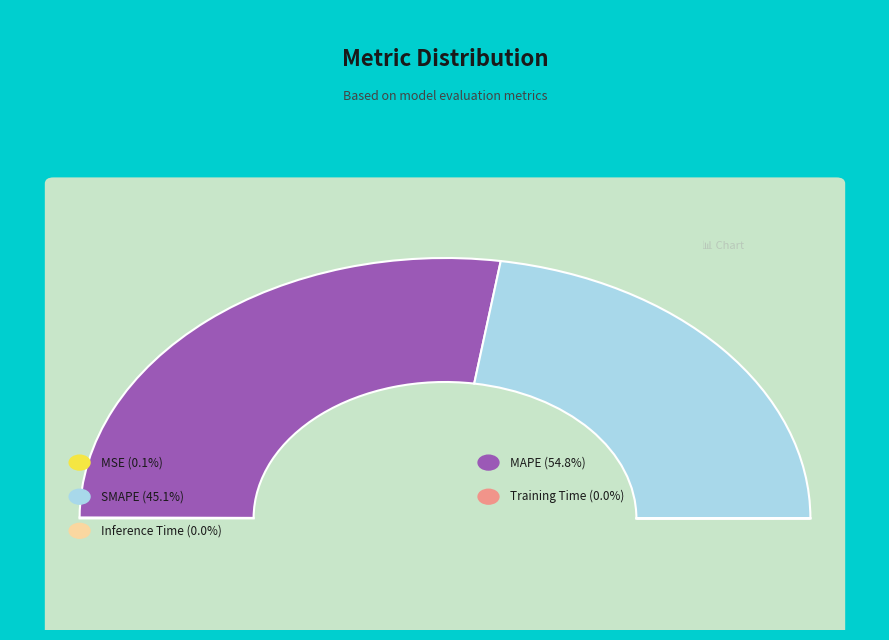

How many slices are in this pie chart?

5